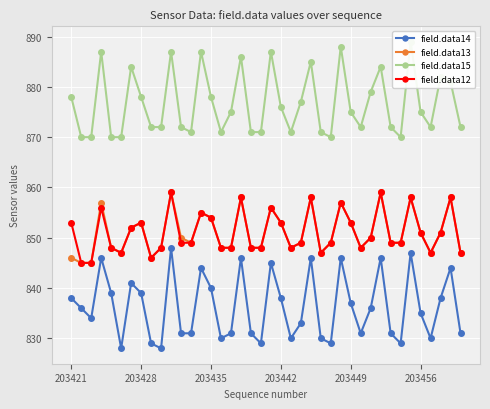

What is the value of the field.data12 point at the 5th from the left?

848